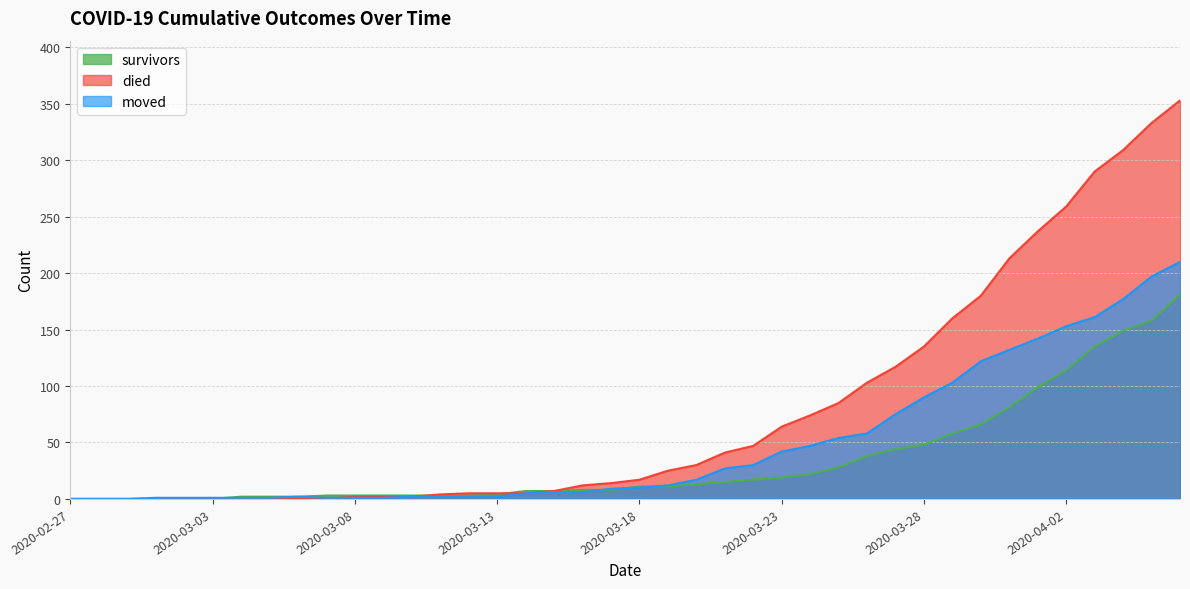

At which label does survivors reach its minimum?

2020-02-27